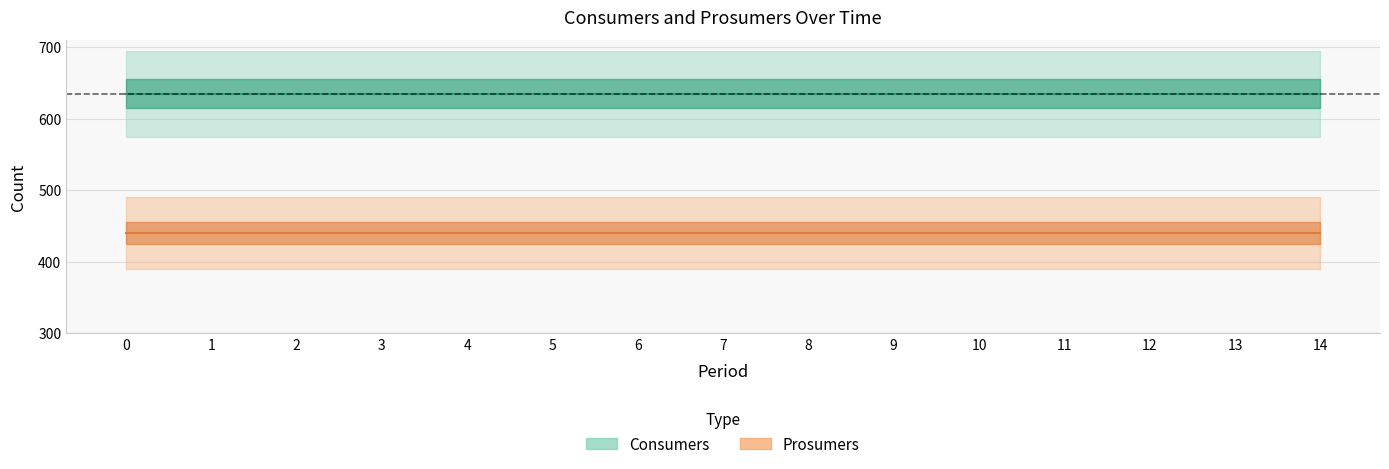

Rank the series by their average value, from lowest to highest.

Prosumers, Consumers